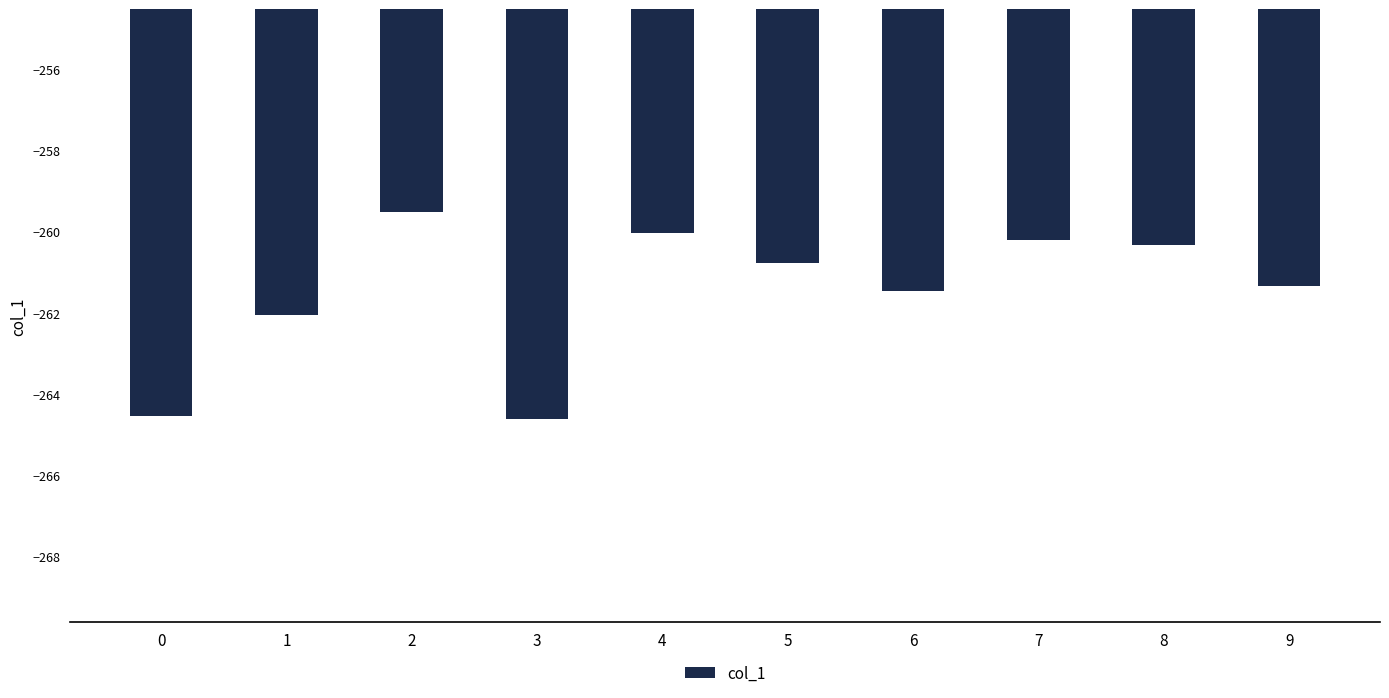

Which category has the highest value across all series?

2